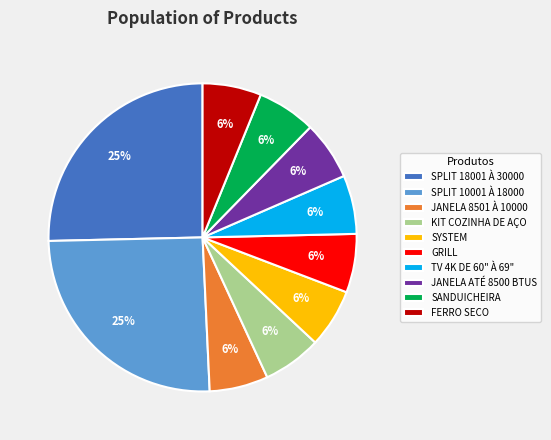

How many segments does this pie chart have?

10